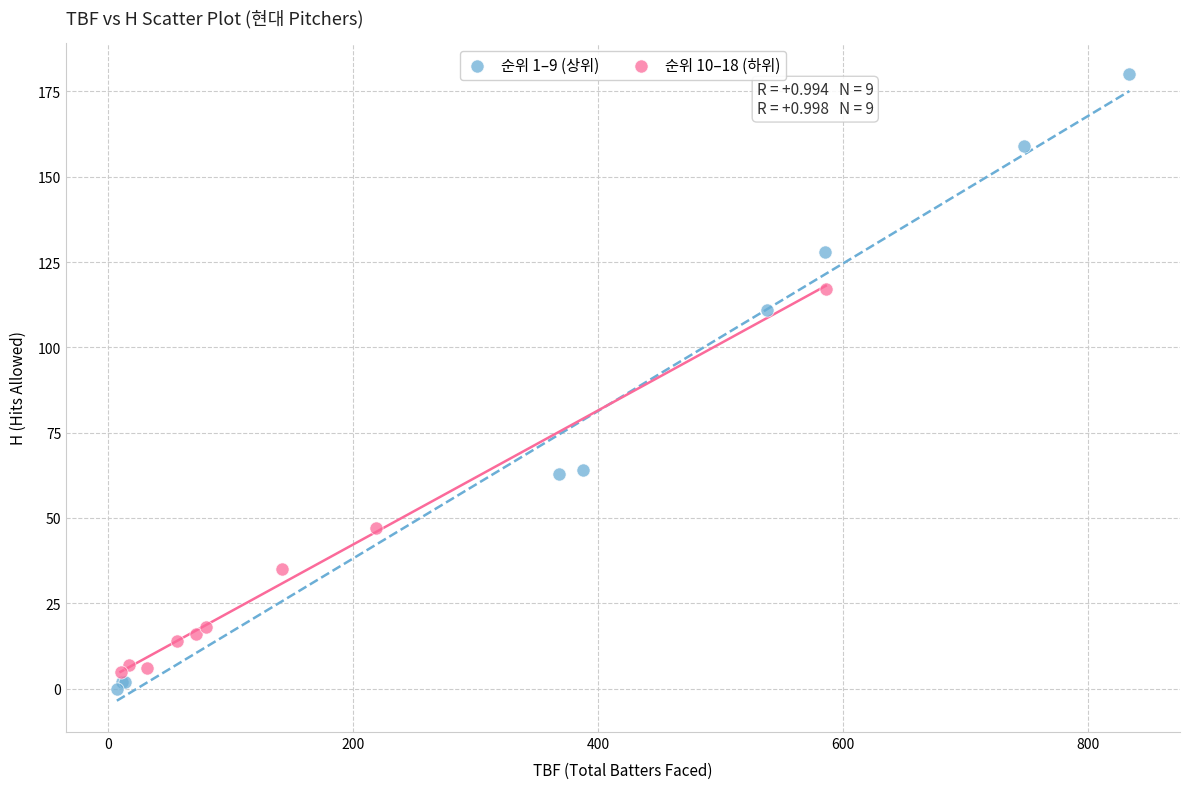

Which series reaches the minimum Y coordinate?

순위 1–9 (상위)